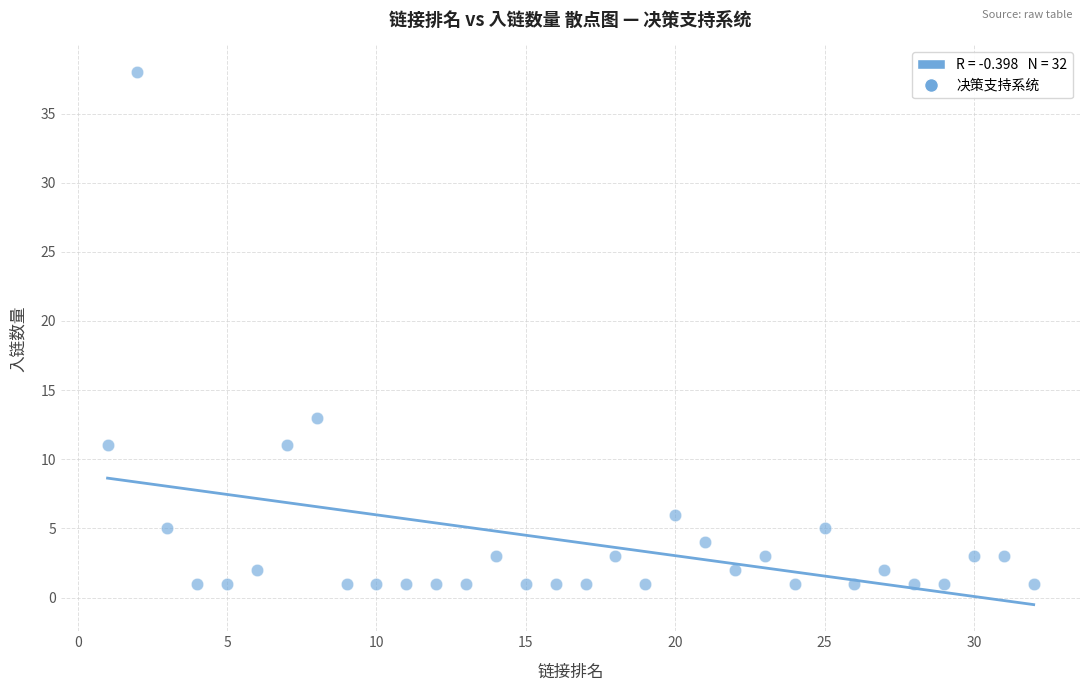

What Y value in the scatter plot is closest to 19?

13